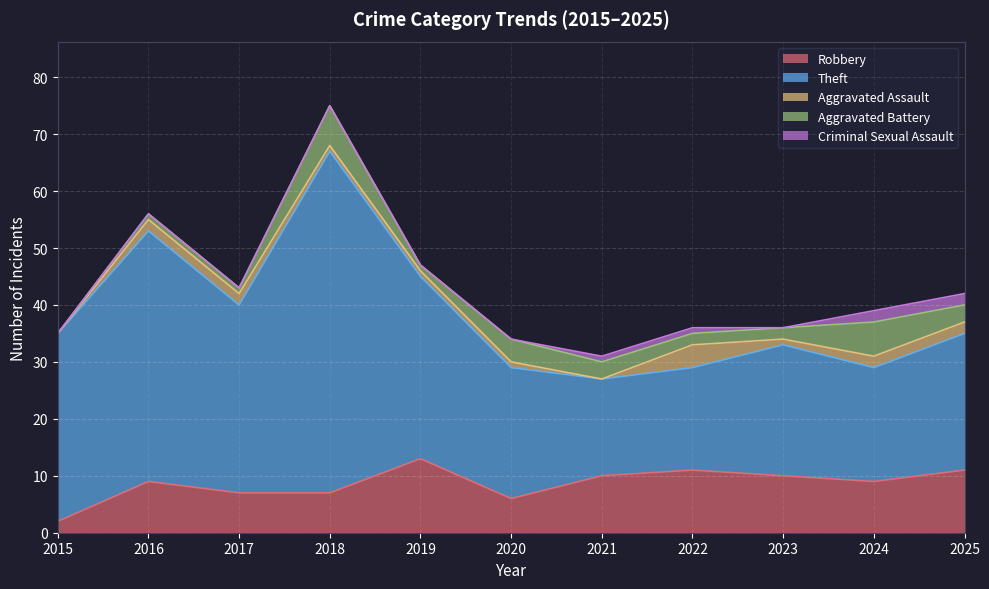

True or false: Robbery and Theft cross at least once.

False